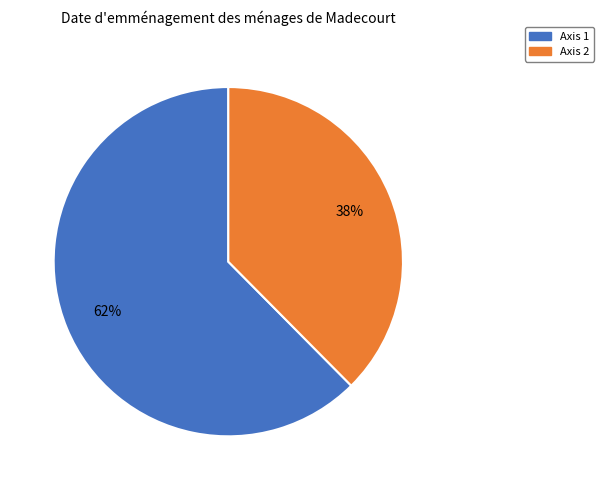

Is it true that Axis 1 is 62% of the pie?

True